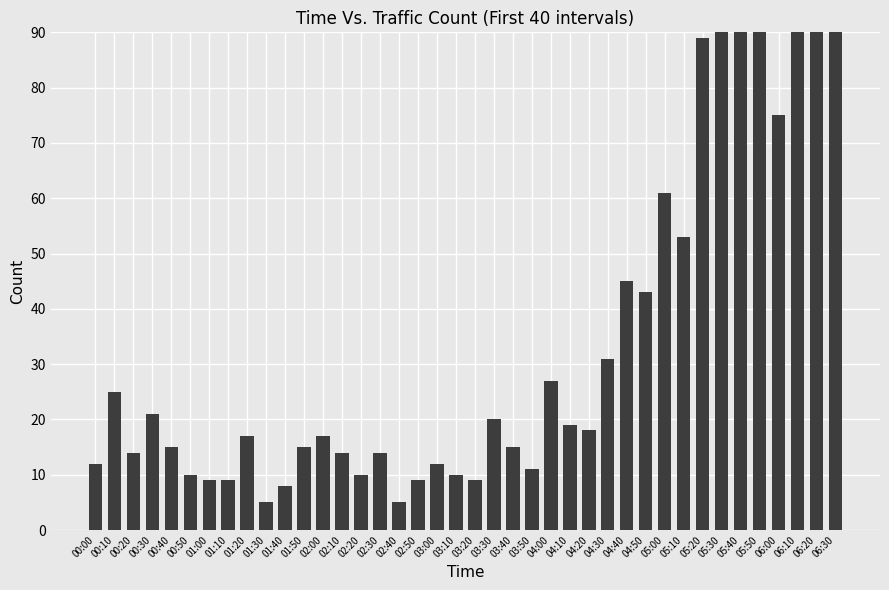

Is it true that the value at 01:00 is 9?

True